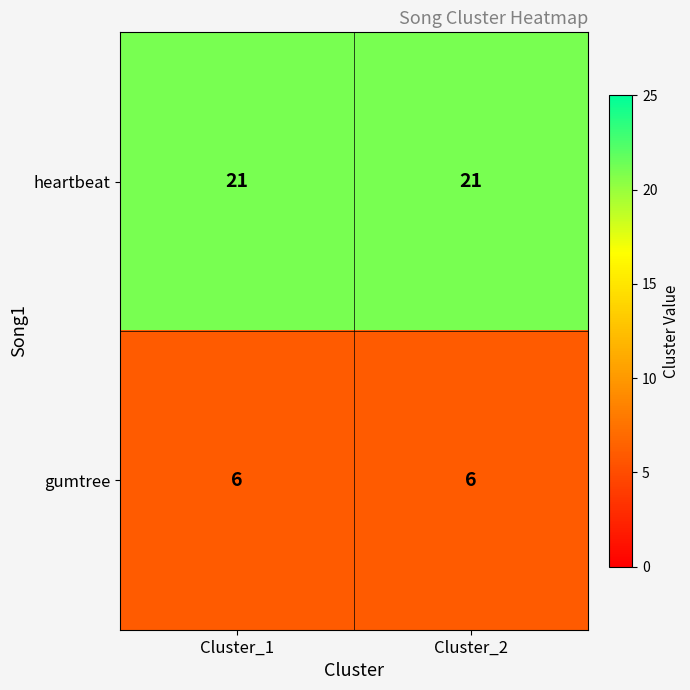

Reading left to right, what are all the values shown in this chart?

heartbeat: 21	21
gumtree: 6	6